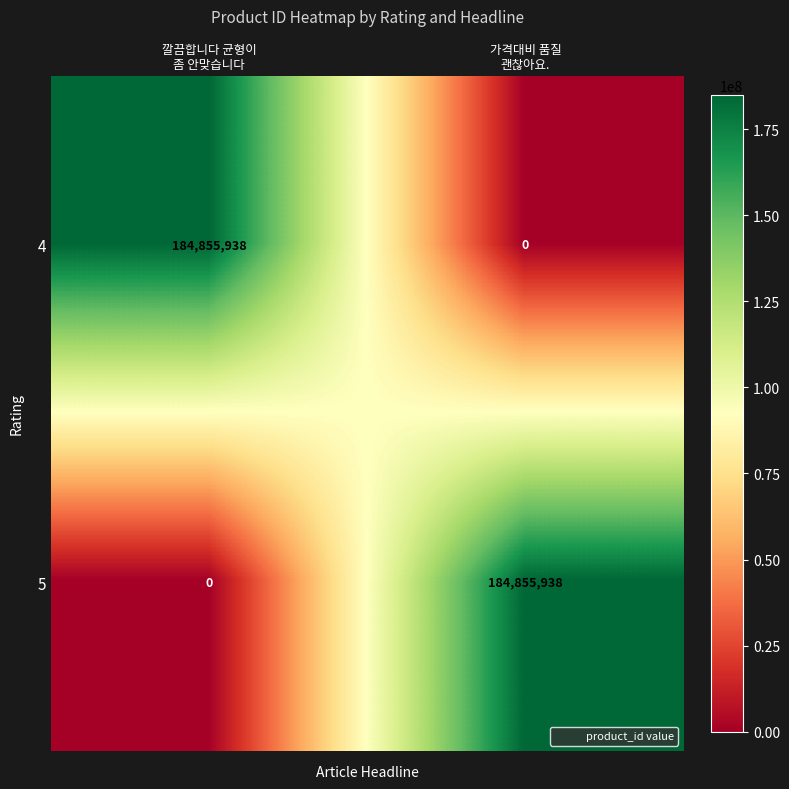

What is the maximum value for 4?

184855938